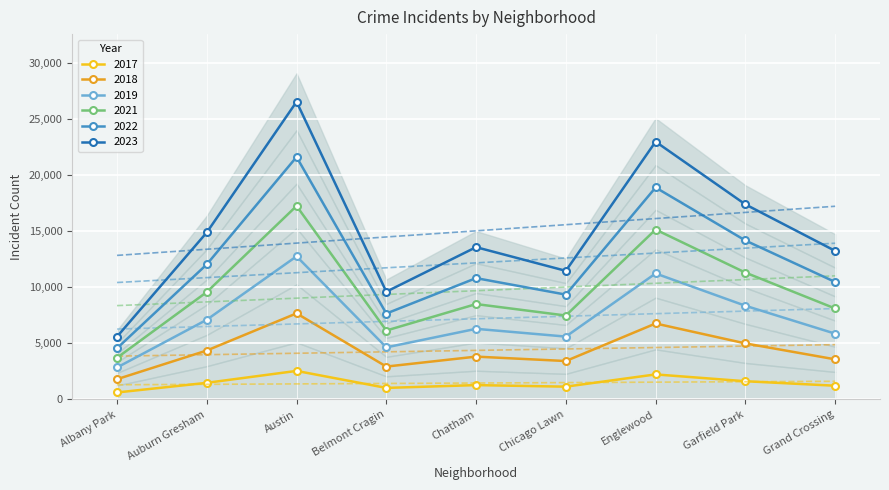

What is the sum of the 2018 values at Garfield Park and Albany Park?

6810.5